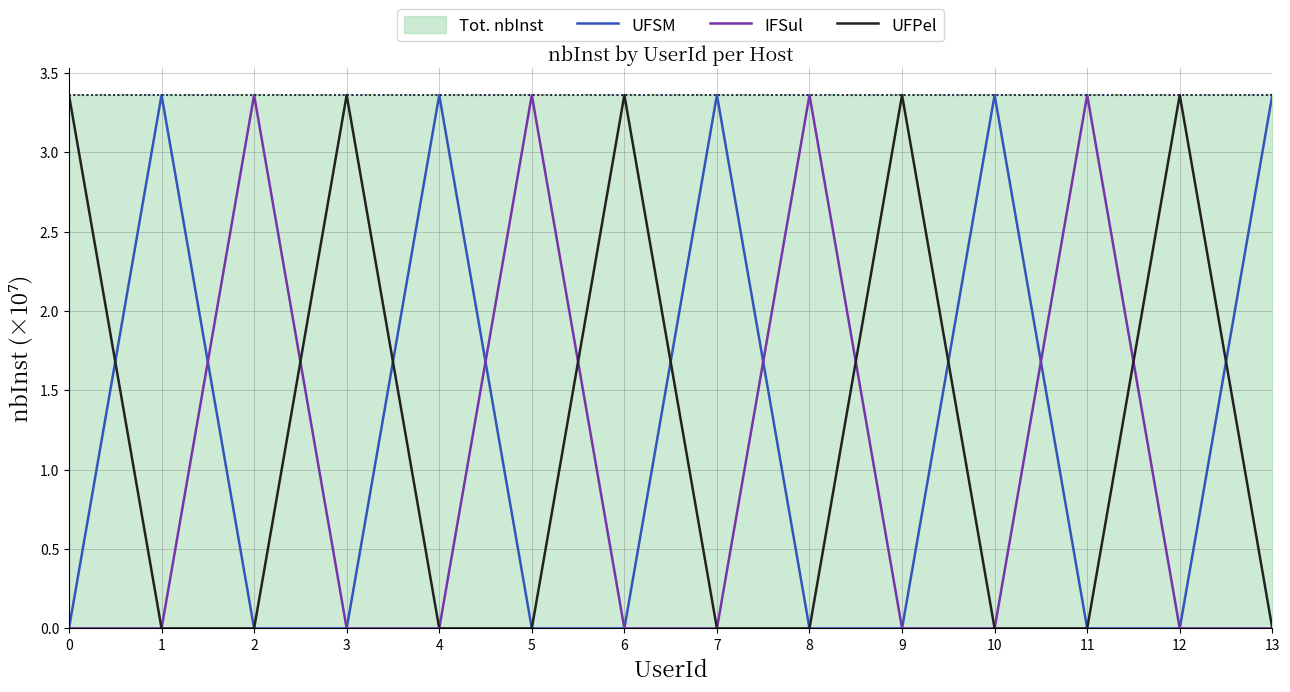

Rank the series at 1 from lowest to highest value.

IFSul, UFPel, UFSM